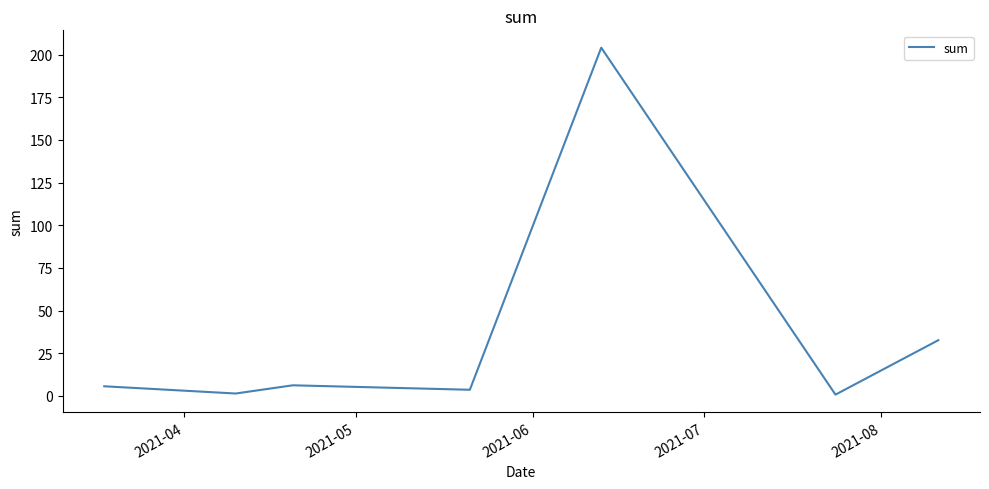

What is the maximum value shown in the chart?

204.1